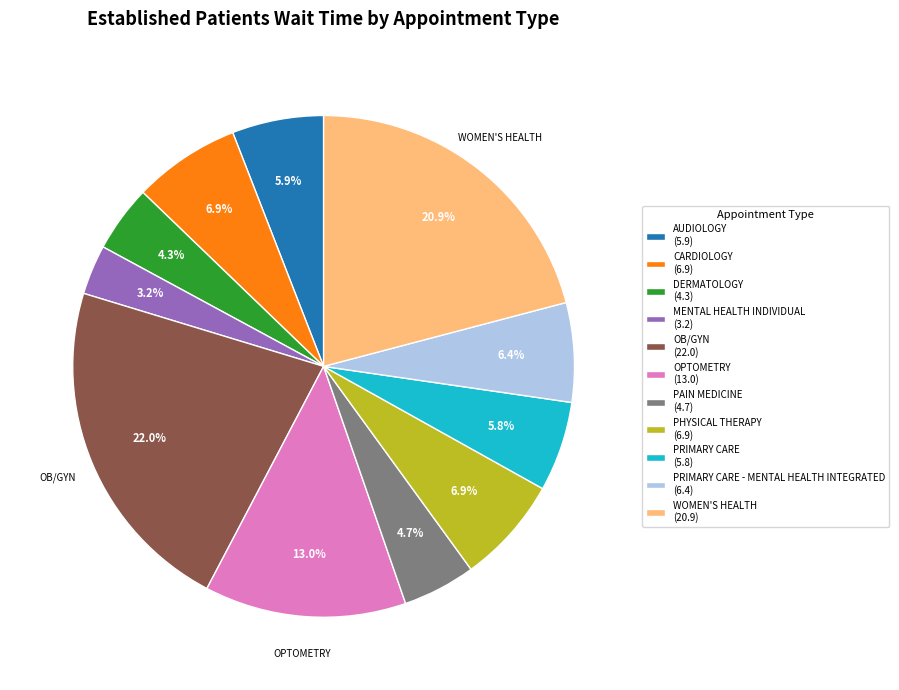

How much of the chart is everything except PRIMARY CARE (5.8)?

94.2%